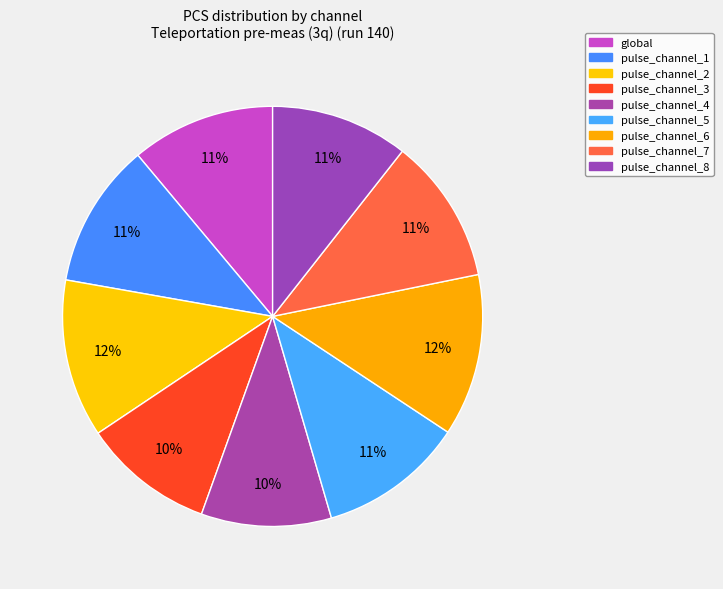

Is pulse_channel_6 the majority of the pie?

No